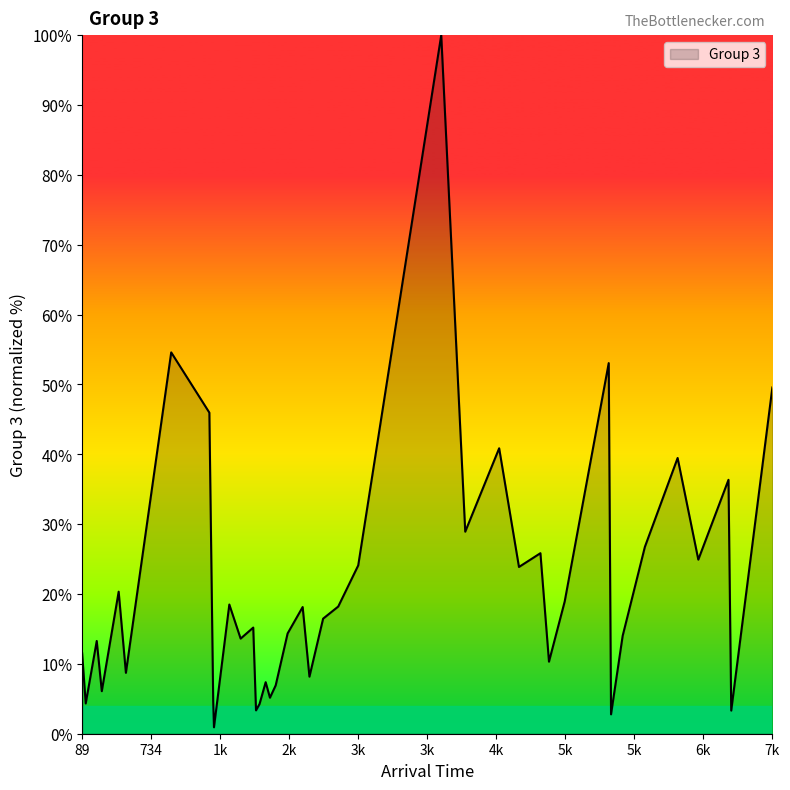

What is the greatest value displayed?

100.0